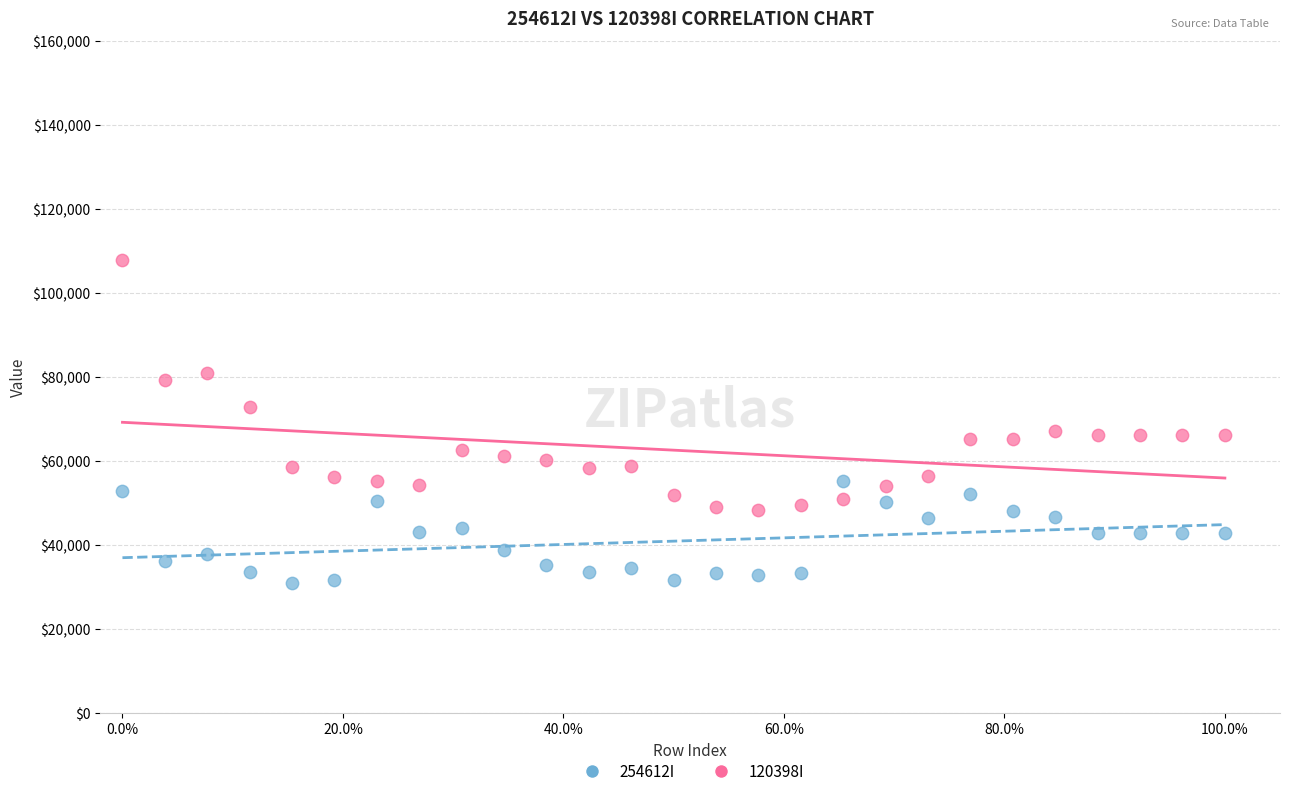

Which series reaches the maximum Y coordinate?

120398I